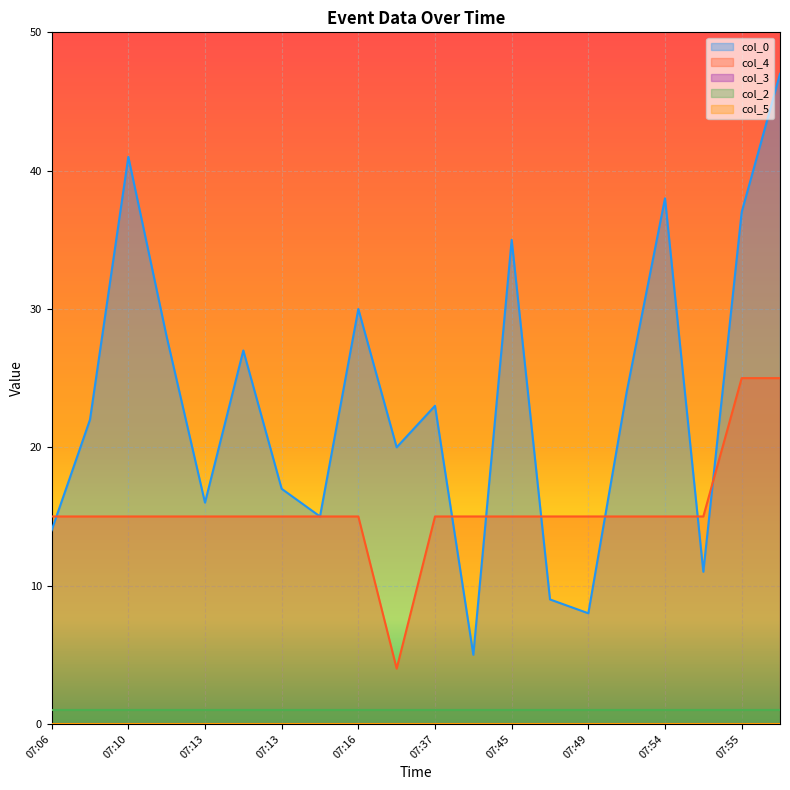

Does the chart display data point markers on the line(s)?

No